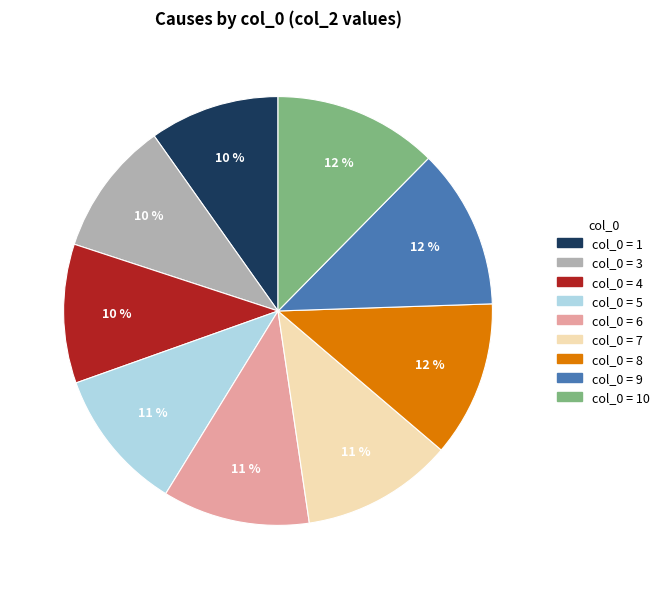

To the nearest percent, what is the average slice percentage?

11%